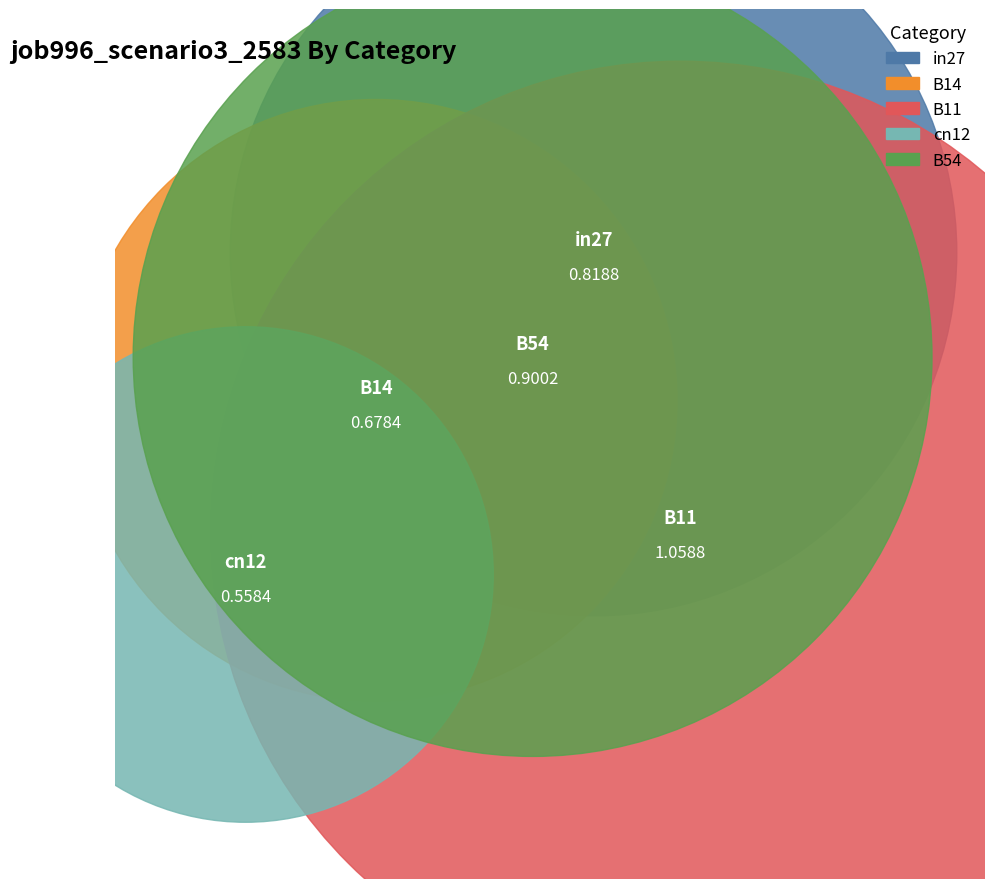

To the nearest percent, what is the difference between the B54 and B11 slice percentages?

4%